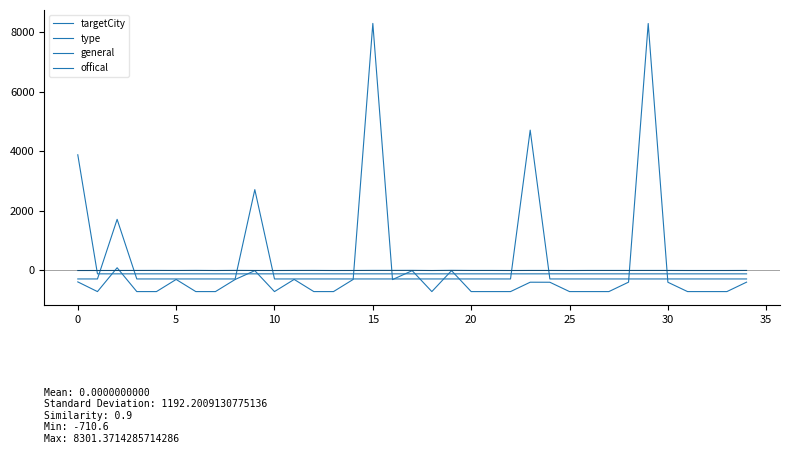

How many lines are shown in the chart?

4